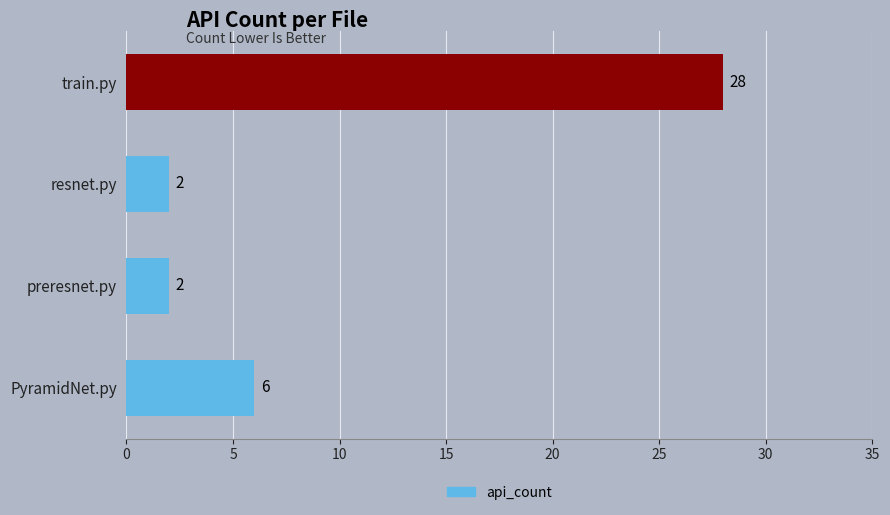

Is it true that the value at train.py is 28?

True